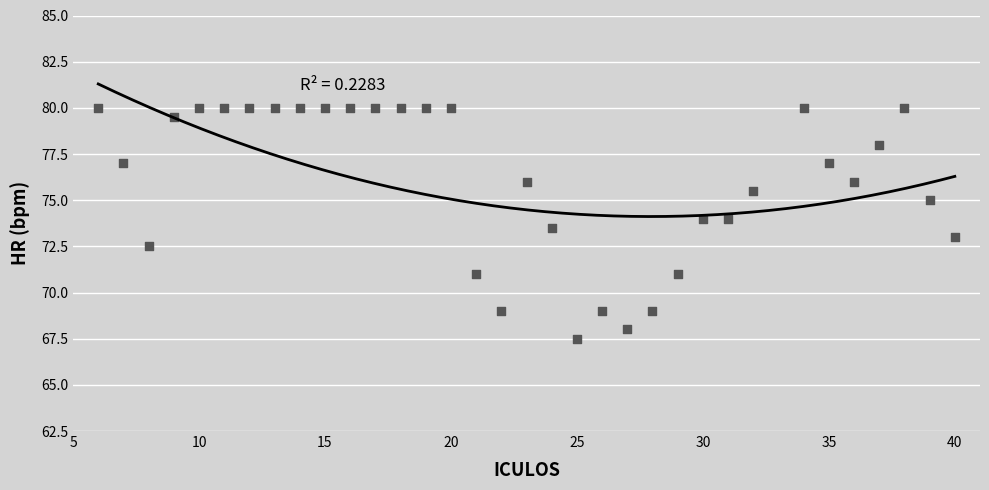

What is the range of Y values (max minus min)?

12.5